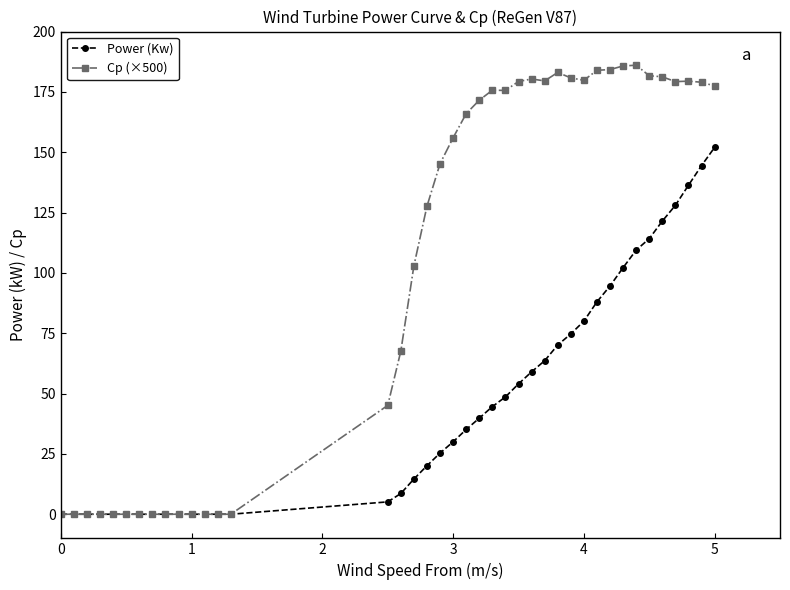

How many categories are shown in the chart?

40